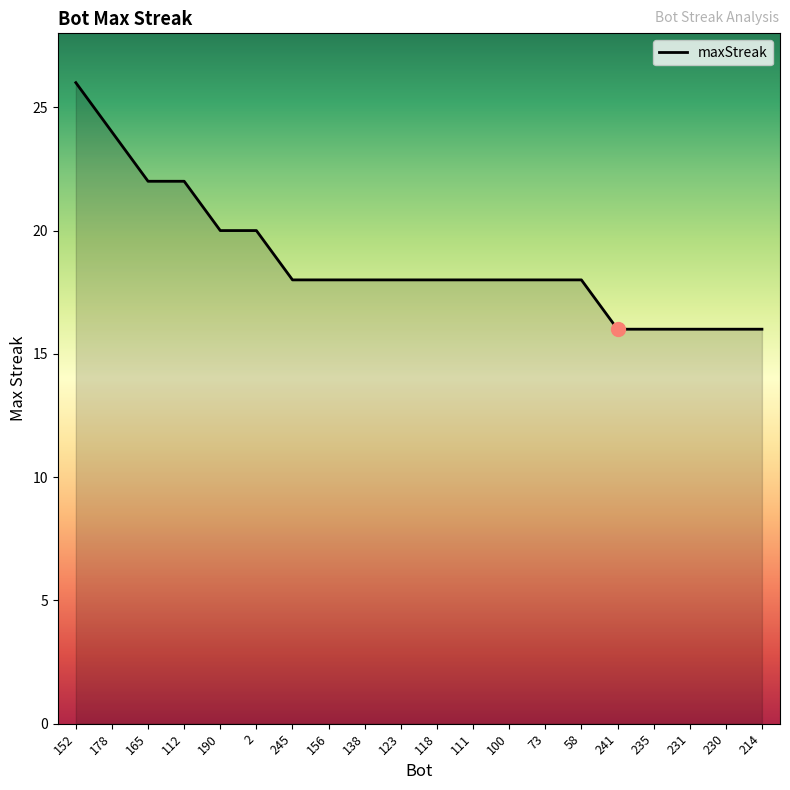

What is the maximum value shown in the chart?

26